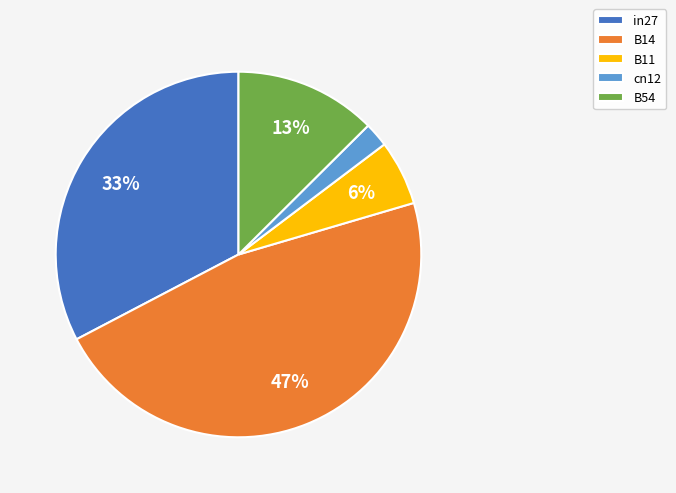

How many segments does this pie chart have?

5